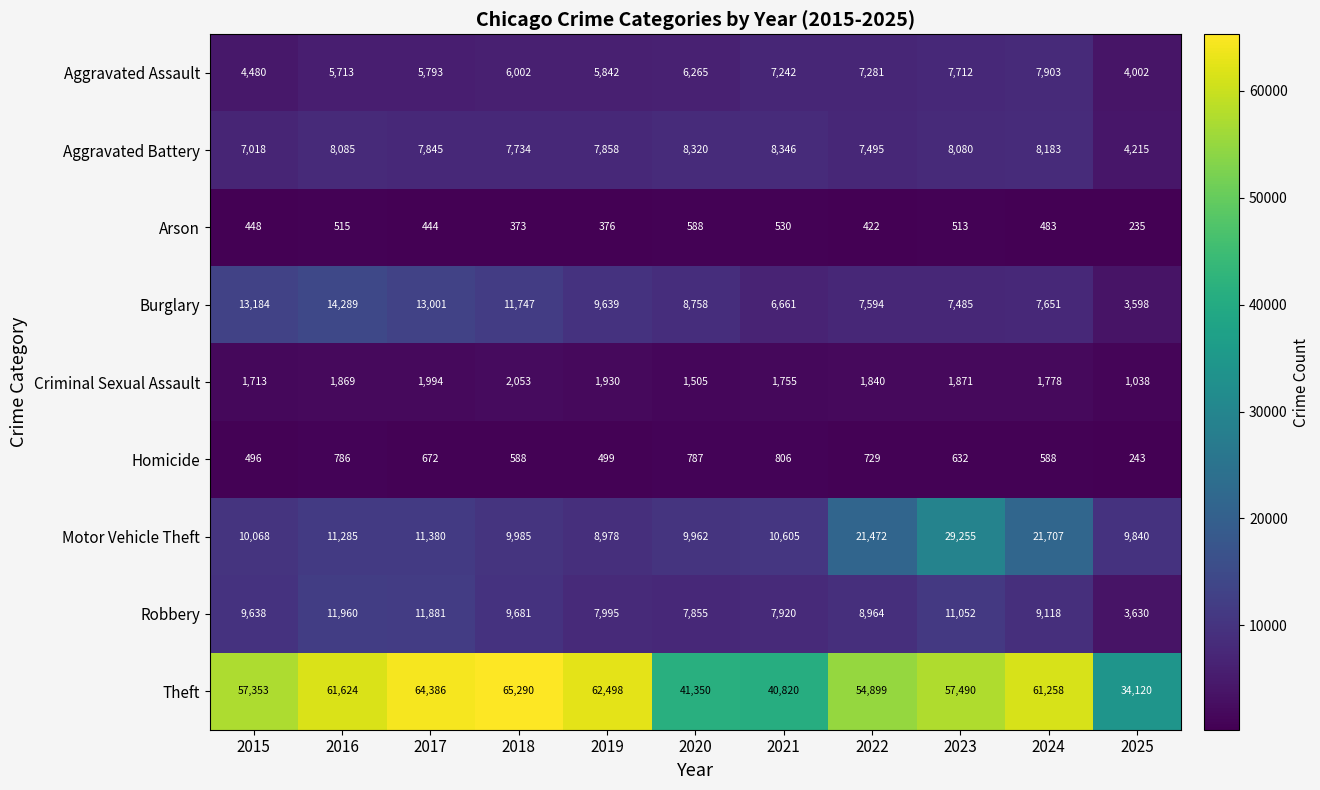

What is the total value across all series at 2022?

110696